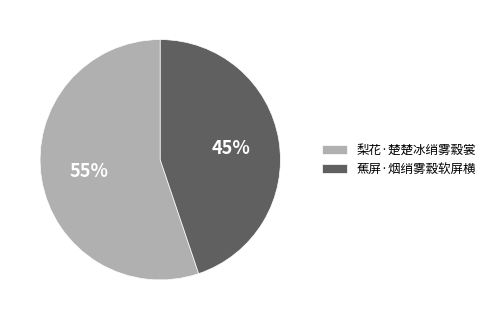

Is 蕉屏·烟绡雾縠软屏横 the majority of the pie?

No